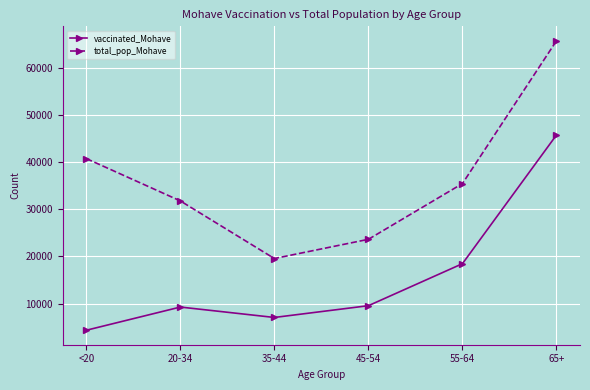

At 55-64, list the series in order from largest to smallest.

total_pop_Mohave, vaccinated_Mohave